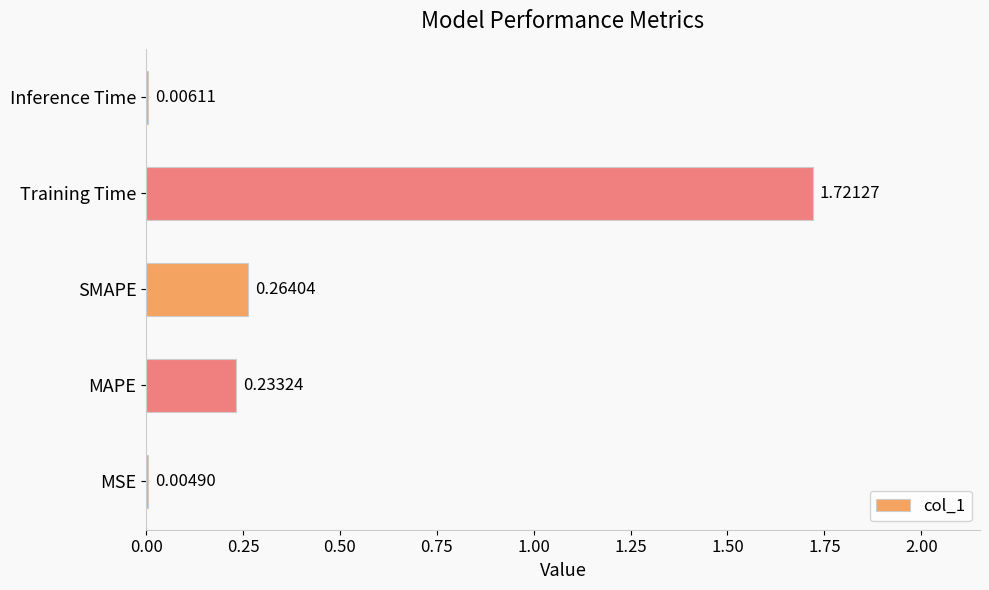

What is the change in value from SMAPE to Training Time?

+1.5